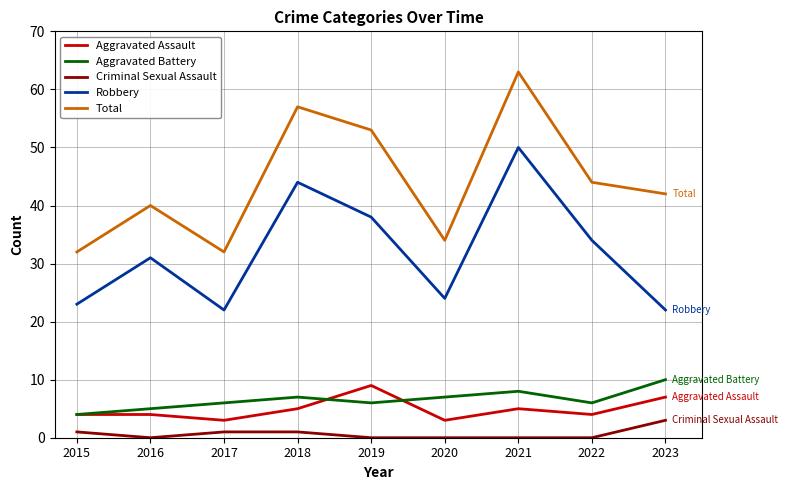

True or false: Criminal Sexual Assault and Aggravated Battery intersect in this chart.

False